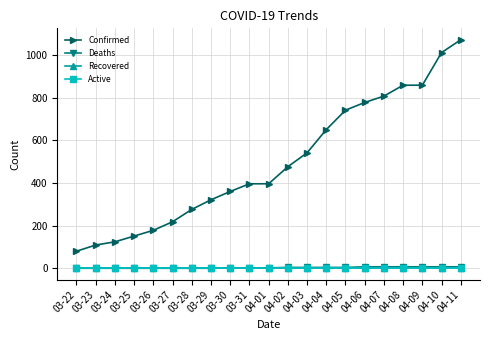

Does the chart have visible grid lines?

Yes